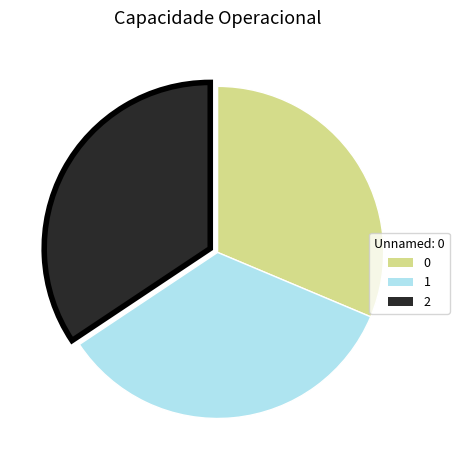

Is there any slice that represents more than half of the pie?

No